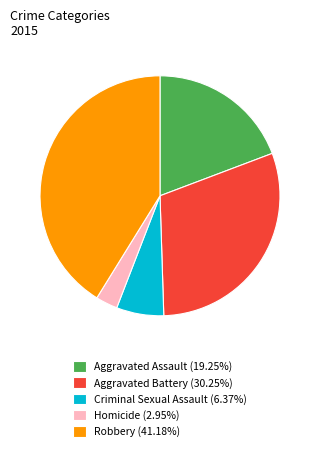

What is the ratio of the value at Aggravated Assault (19.25%) to the value at Aggravated Battery (30.25%)?

0.6